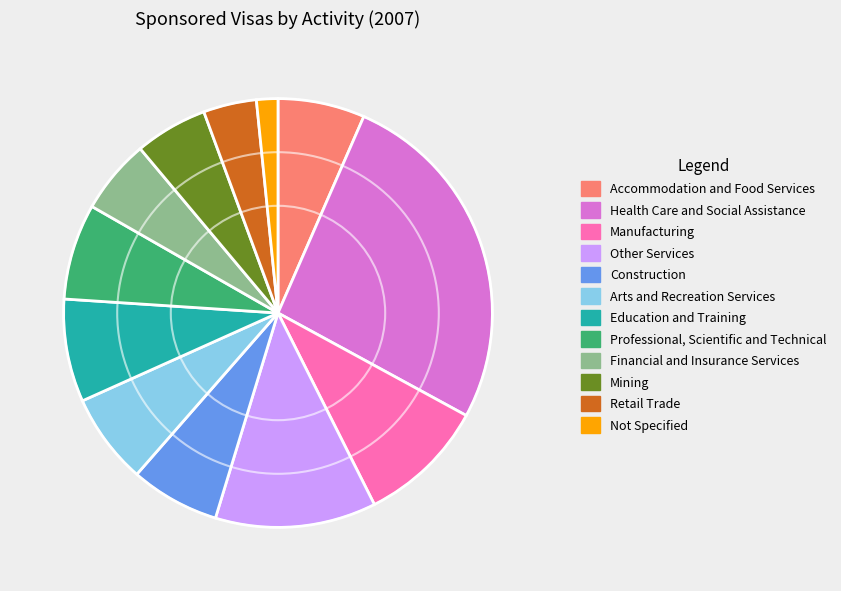

True or false: Education and Training accounts for 2% of the total.

False